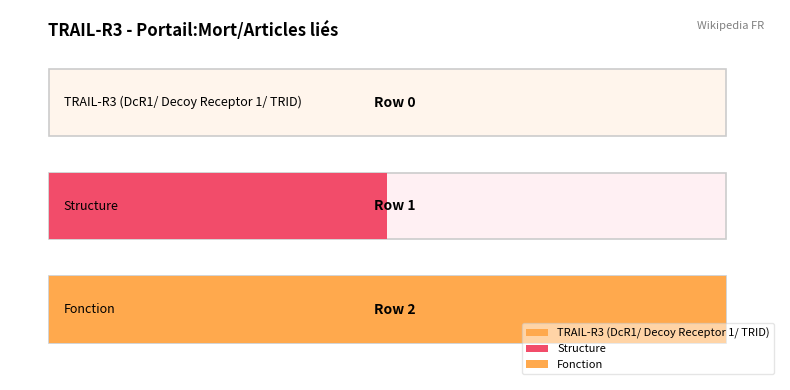

Which has a higher value, Fonction or TRAIL-R3 (DcR1/ Decoy Receptor 1/ TRID)?

Fonction